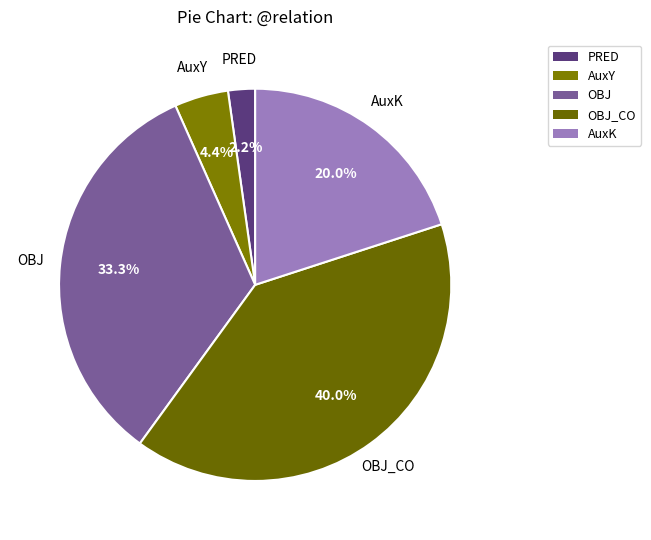

To the nearest percent, what is the average slice percentage?

20%